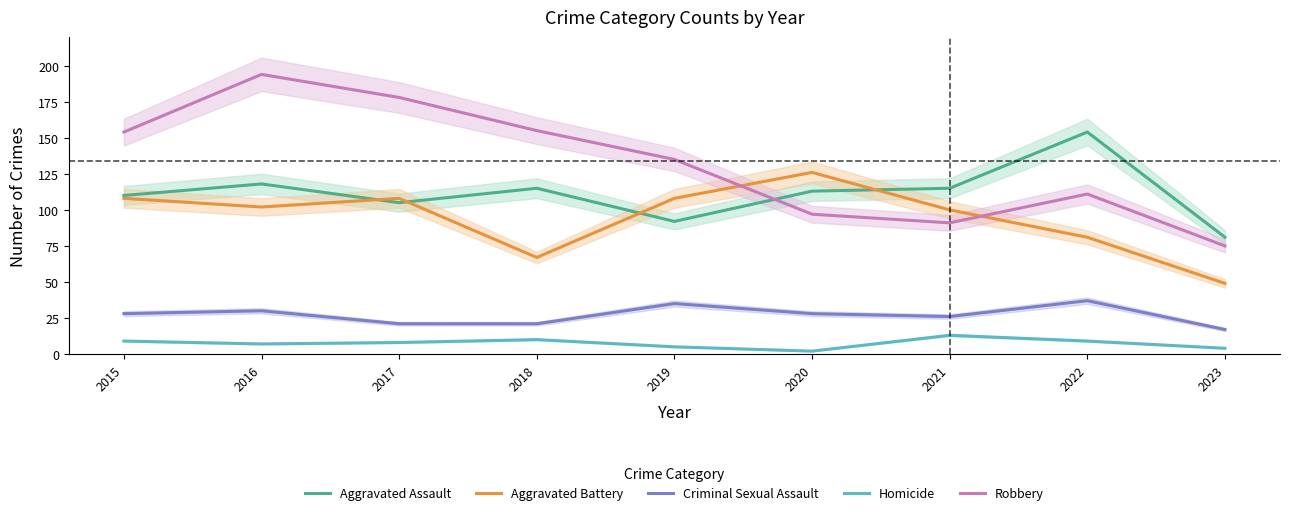

At which category does Aggravated Battery reach its first local peak?

2017